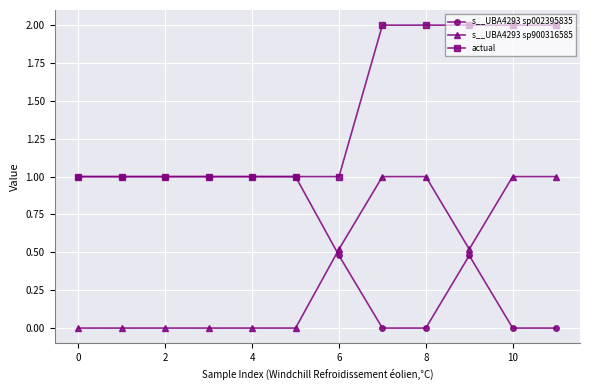

After their last crossing, which series has the higher values: s__UBA4293 sp900316585 or s__UBA4293 sp002395835?

s__UBA4293 sp900316585